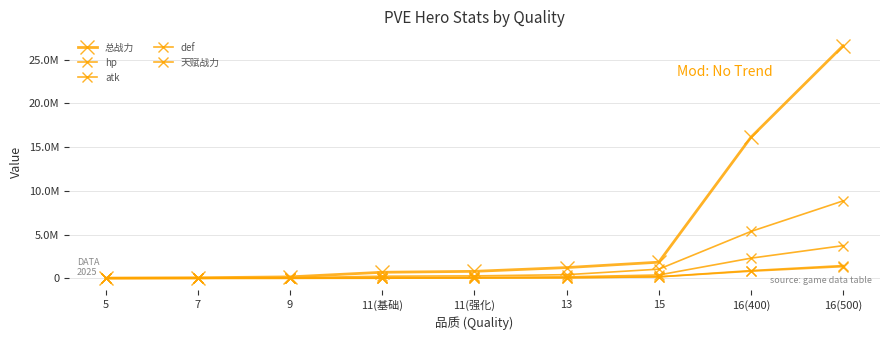

Is this an area chart (filled region under the line)?

No